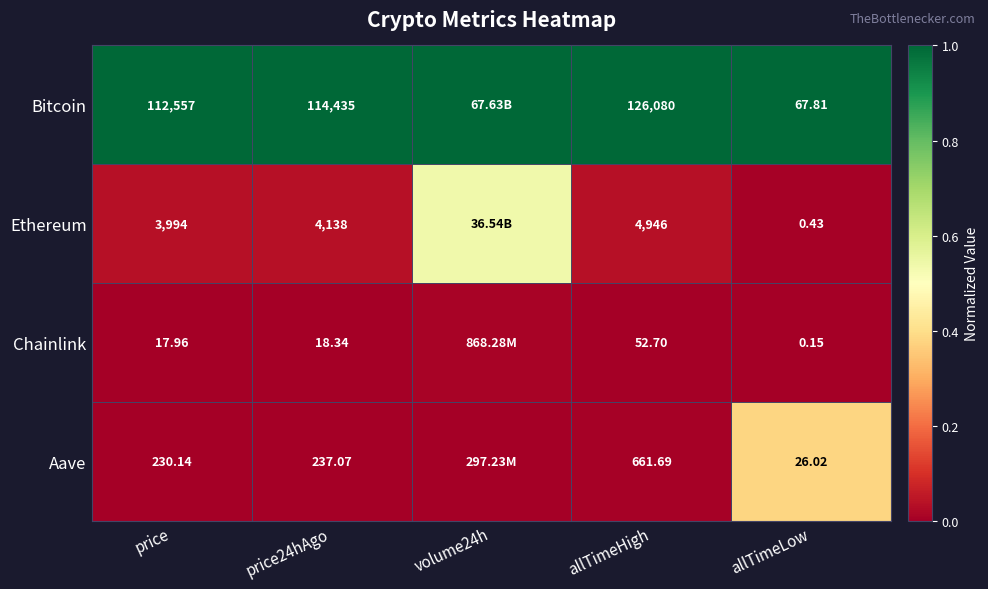

What is the spread (max minus min) of values at price?

112539.0